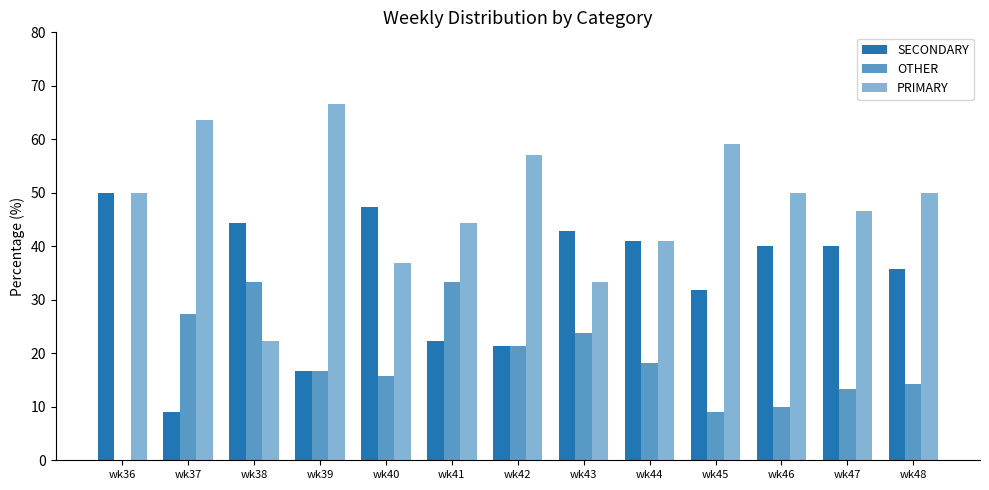

Does the chart contain stacked bars?

No